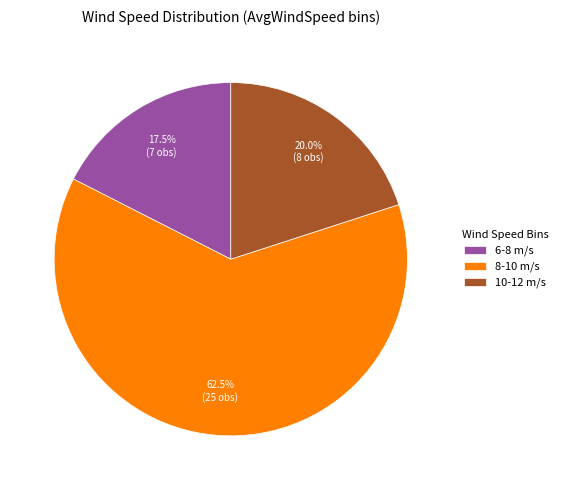

What percentage is NOT represented by 6-8 m/s?

82.5%